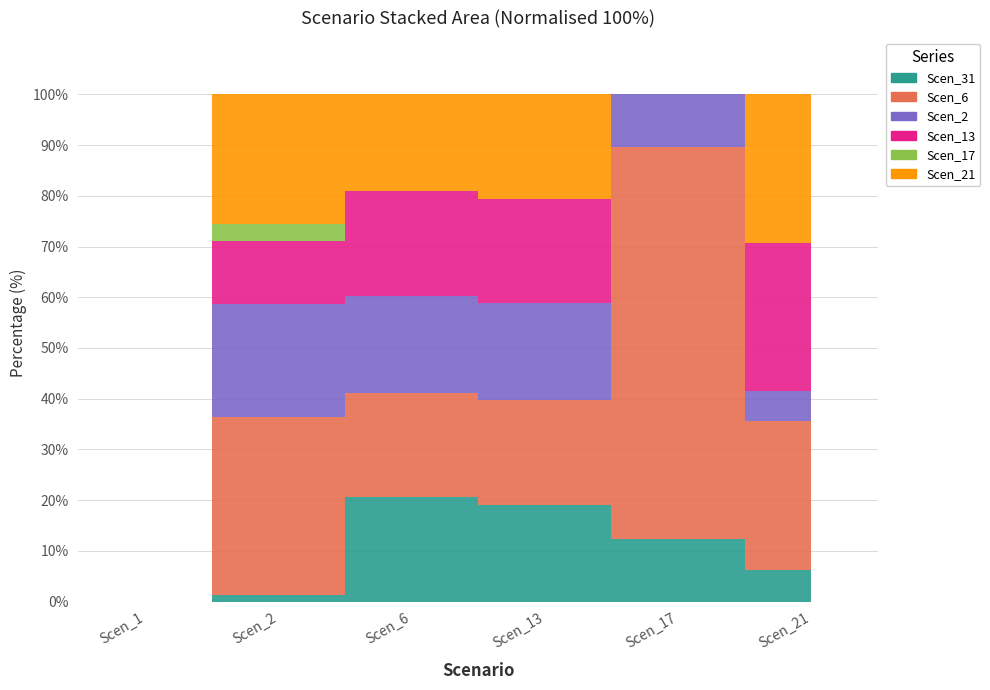

Where is the first local minimum for Scen_13?

Scen_17